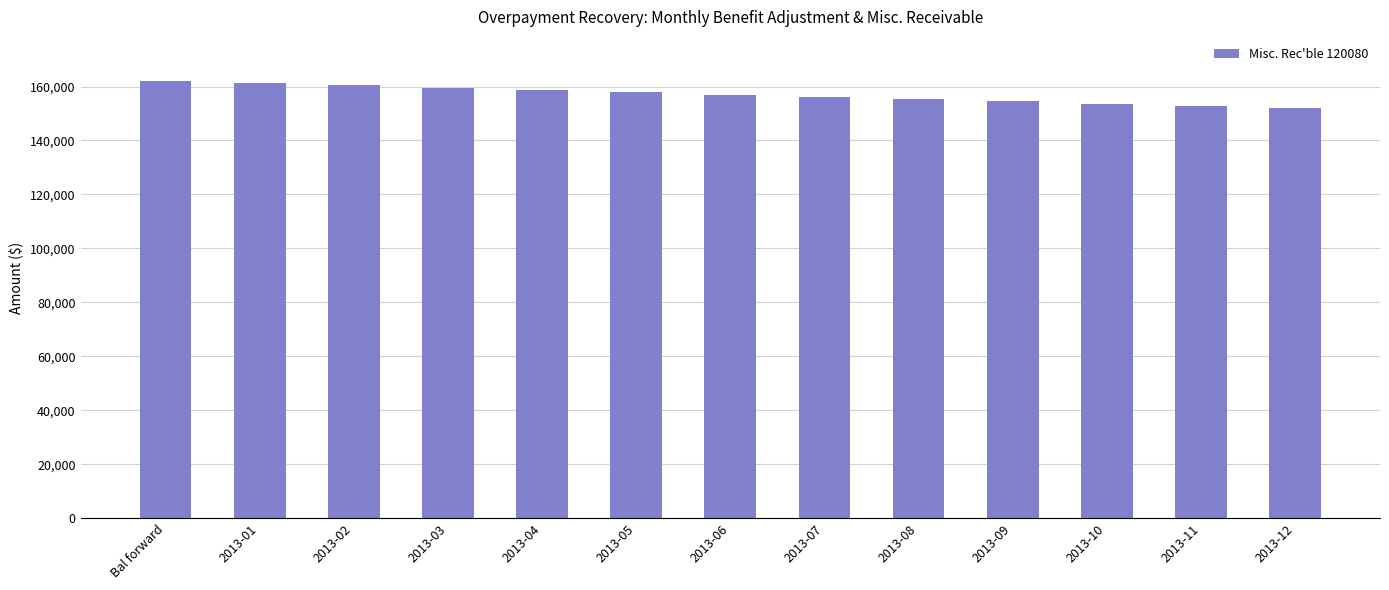

The value at 2013-05 is 157890.1. True or false?

True